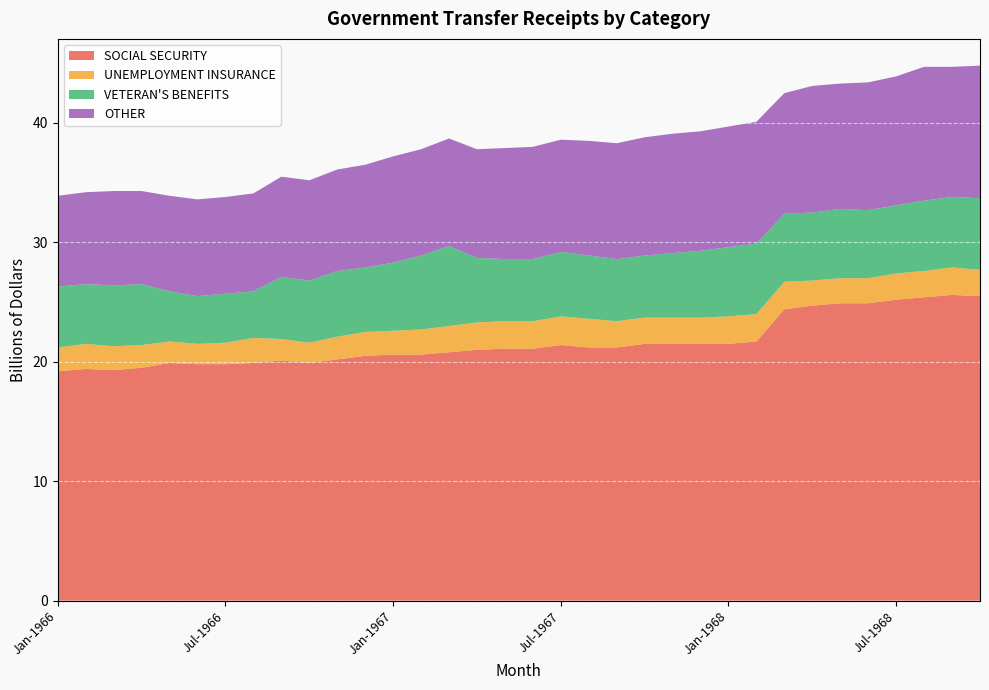

Reading left to right, transcribe all the data shown in this chart.

SOCIAL SECURITY: Jan-1966=19.2	Feb-1966=19.4	Mar-1966=19.3	Apr-1966=19.5	May-1966=19.9	Jun-1966=19.8	Jul-1966=19.8	Aug-1966=19.9	Sep-1966=20.1	Oct-1966=19.9	Nov-1966=20.2	Dec-1966=20.5	Jan-1967=20.6	Feb-1967=20.6	Mar-1967=20.8	Apr-1967=21.0	May-1967=21.1	Jun-1967=21.1	Jul-1967=21.4	Aug-1967=21.2	Sep-1967=21.2	Oct-1967=21.5	Nov-1967=21.5	Dec-1967=21.5	Jan-1968=21.5	Feb-1968=21.7	Mar-1968=24.4	Apr-1968=24.7	May-1968=24.9	Jun-1968=24.9	Jul-1968=25.2	Aug-1968=25.4	Sep-1968=25.6	Oct-1968=25.5
UNEMPLOYMENT INSURANCE: Jan-1966=2.0	Feb-1966=2.1	Mar-1966=2.0	Apr-1966=1.9	May-1966=1.8	Jun-1966=1.7	Jul-1966=1.8	Aug-1966=2.1	Sep-1966=1.8	Oct-1966=1.7	Nov-1966=1.9	Dec-1966=2.0	Jan-1967=2.0	Feb-1967=2.1	Mar-1967=2.2	Apr-1967=2.3	May-1967=2.3	Jun-1967=2.3	Jul-1967=2.4	Aug-1967=2.4	Sep-1967=2.2	Oct-1967=2.2	Nov-1967=2.2	Dec-1967=2.2	Jan-1968=2.3	Feb-1968=2.3	Mar-1968=2.3	Apr-1968=2.1	May-1968=2.1	Jun-1968=2.1	Jul-1968=2.2	Aug-1968=2.2	Sep-1968=2.3	Oct-1968=2.2
VETERAN'S BENEFITS: Jan-1966=5.1	Feb-1966=5.0	Mar-1966=5.1	Apr-1966=5.1	May-1966=4.2	Jun-1966=4.0	Jul-1966=4.1	Aug-1966=3.9	Sep-1966=5.2	Oct-1966=5.2	Nov-1966=5.5	Dec-1966=5.4	Jan-1967=5.7	Feb-1967=6.2	Mar-1967=6.7	Apr-1967=5.4	May-1967=5.2	Jun-1967=5.2	Jul-1967=5.4	Aug-1967=5.3	Sep-1967=5.2	Oct-1967=5.2	Nov-1967=5.4	Dec-1967=5.6	Jan-1968=5.8	Feb-1968=5.9	Mar-1968=5.7	Apr-1968=5.7	May-1968=5.8	Jun-1968=5.7	Jul-1968=5.7	Aug-1968=5.9	Sep-1968=5.9	Oct-1968=6.0
OTHER: Jan-1966=7.6	Feb-1966=7.7	Mar-1966=7.9	Apr-1966=7.8	May-1966=8.0	Jun-1966=8.1	Jul-1966=8.1	Aug-1966=8.2	Sep-1966=8.4	Oct-1966=8.4	Nov-1966=8.5	Dec-1966=8.6	Jan-1967=8.9	Feb-1967=8.9	Mar-1967=9.0	Apr-1967=9.1	May-1967=9.3	Jun-1967=9.4	Jul-1967=9.4	Aug-1967=9.6	Sep-1967=9.7	Oct-1967=9.9	Nov-1967=10.0	Dec-1967=10.0	Jan-1968=10.1	Feb-1968=10.2	Mar-1968=10.1	Apr-1968=10.6	May-1968=10.5	Jun-1968=10.7	Jul-1968=10.8	Aug-1968=11.2	Sep-1968=10.9	Oct-1968=11.1